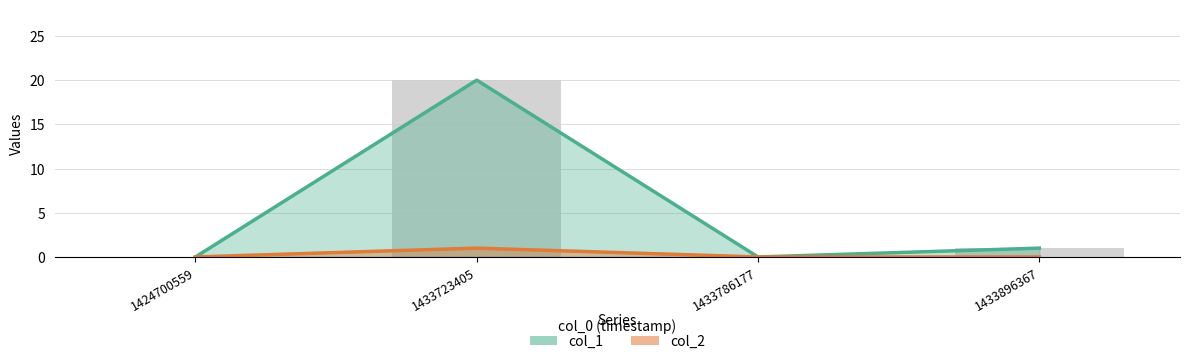

True or false: the data shows 0 at 1424700559.

True